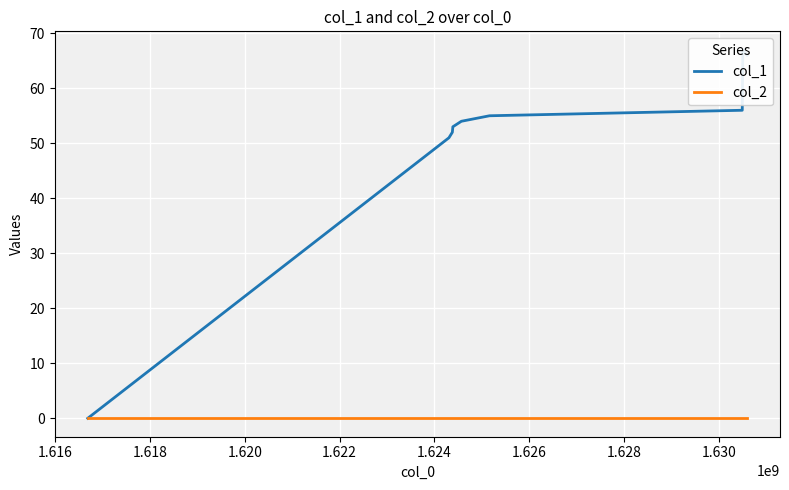

What are all the series names shown in the legend?

col_1, col_2